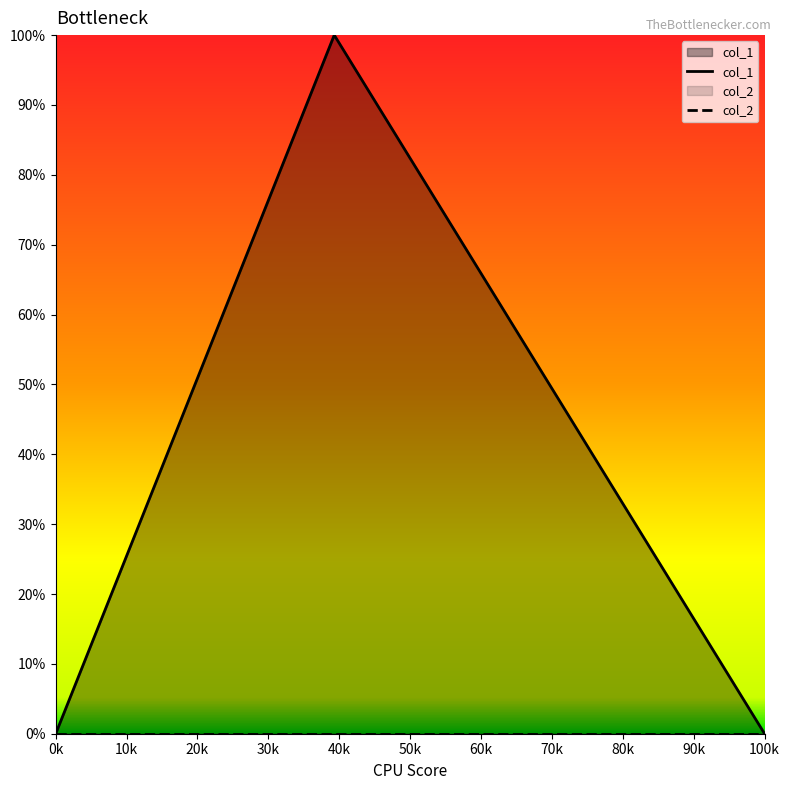

Which series changed the most between 10k and 20k?

col_1